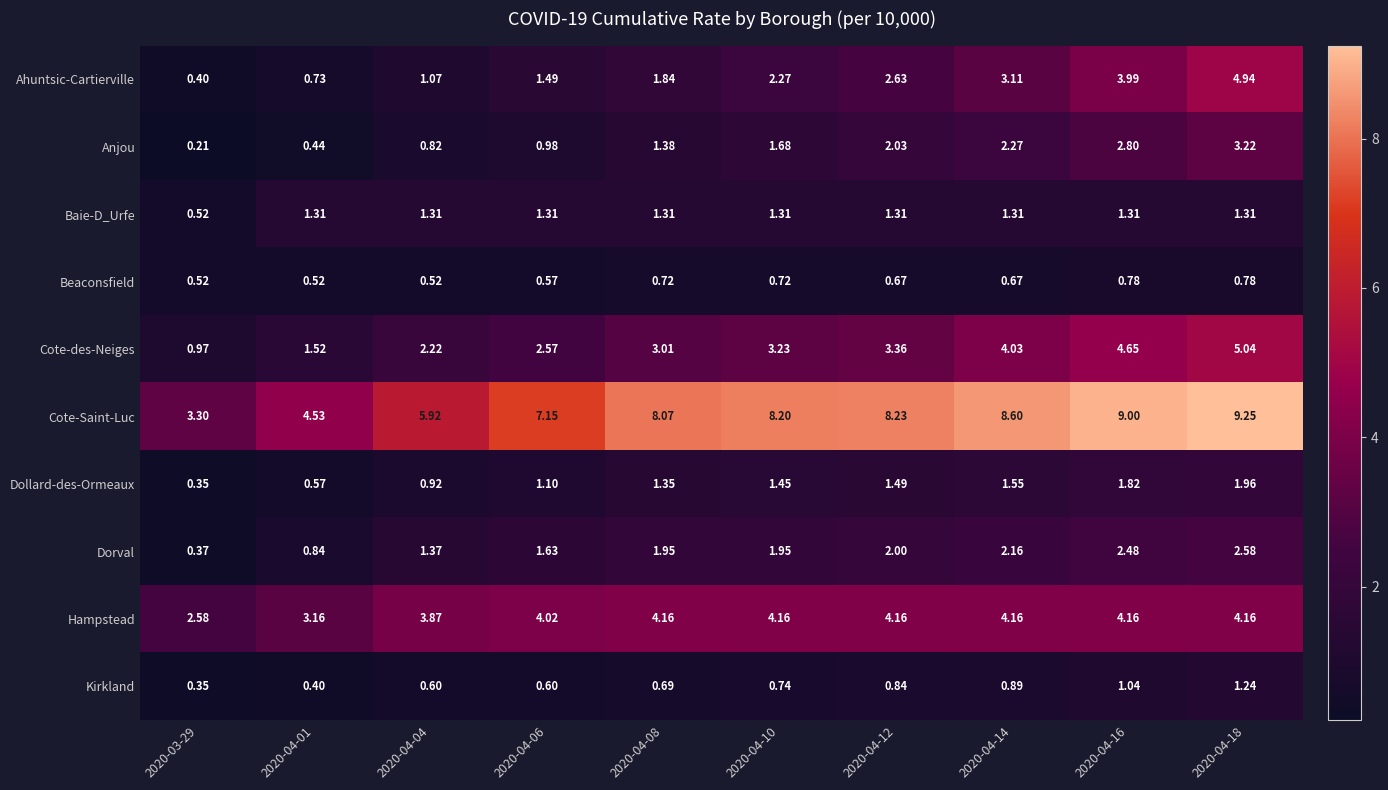

List the series in order of their peak value, lowest first.

Beaconsfield, Kirkland, Baie-D_Urfe, Dollard-des-Ormeaux, Dorval, Anjou, Hampstead, Ahuntsic-Cartierville, Cote-des-Neiges, Cote-Saint-Luc